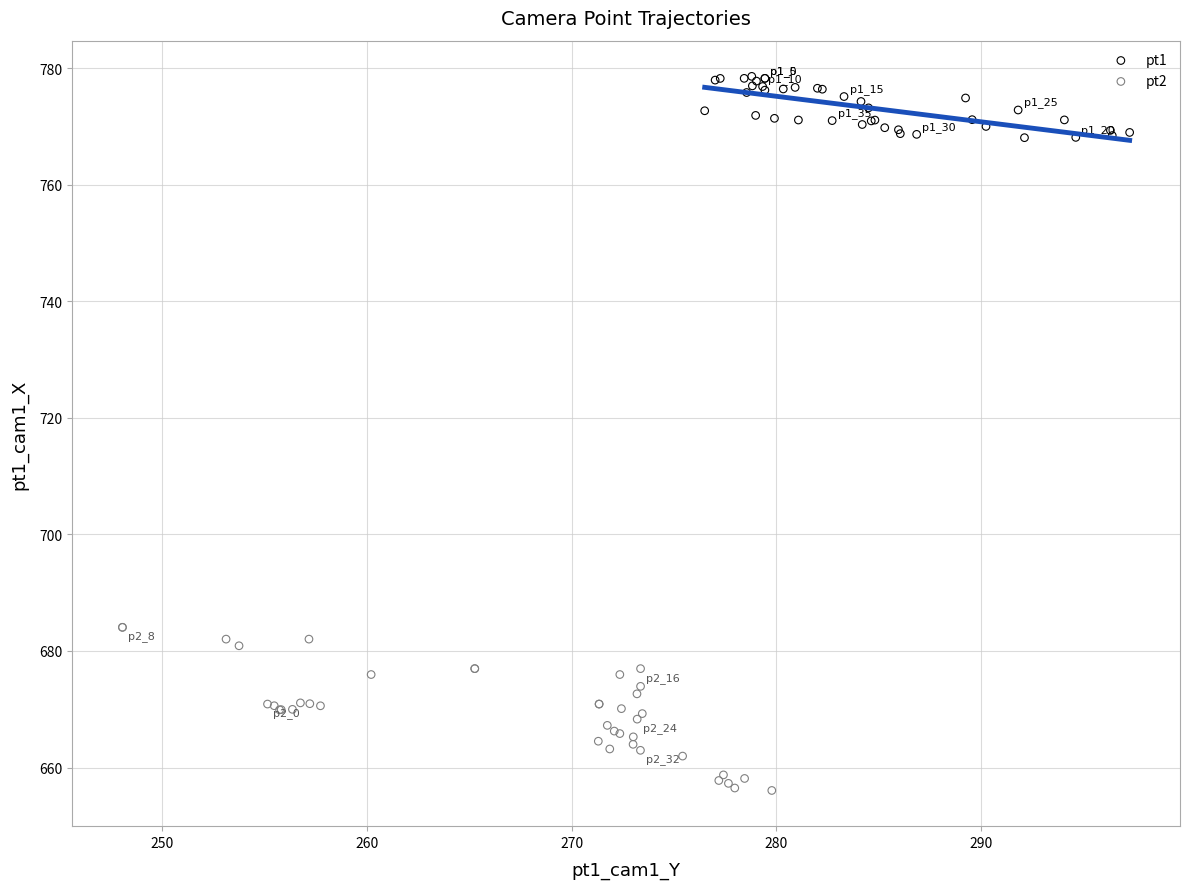

Which series reaches the maximum Y coordinate?

pt1